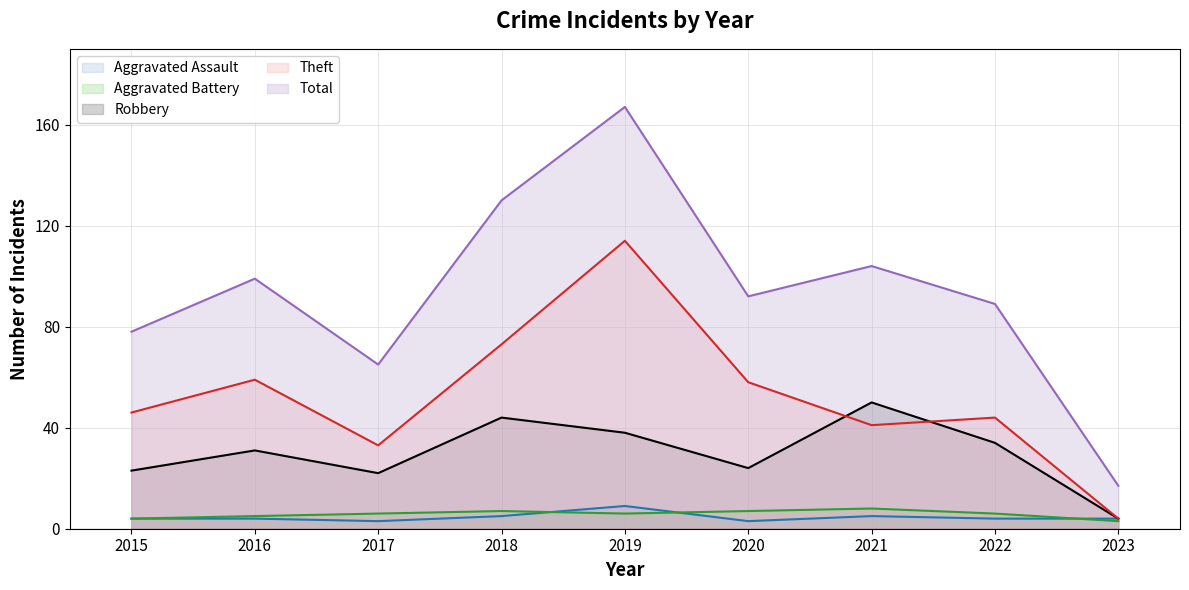

What is the sum of all Robbery values?

270